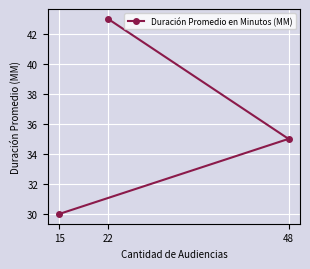

What is the sum of all values?

108